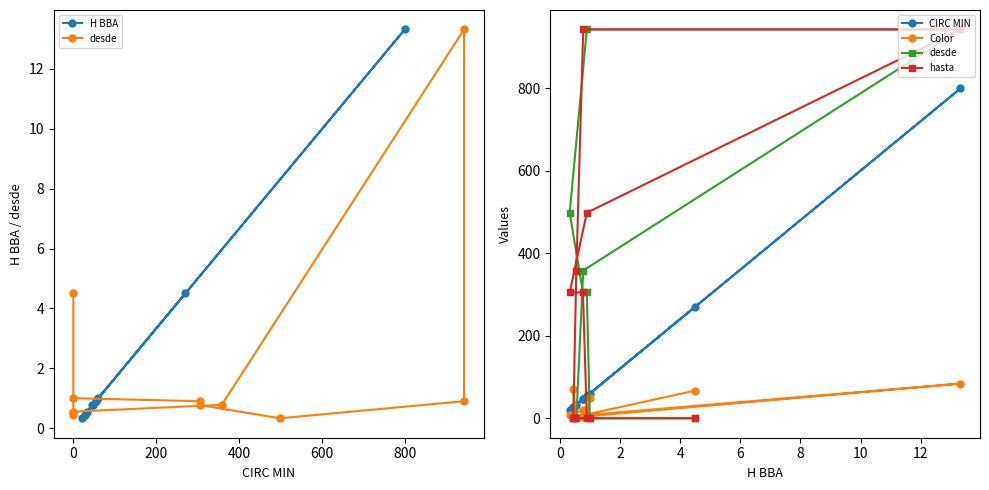

How many lines are shown in the chart?

5